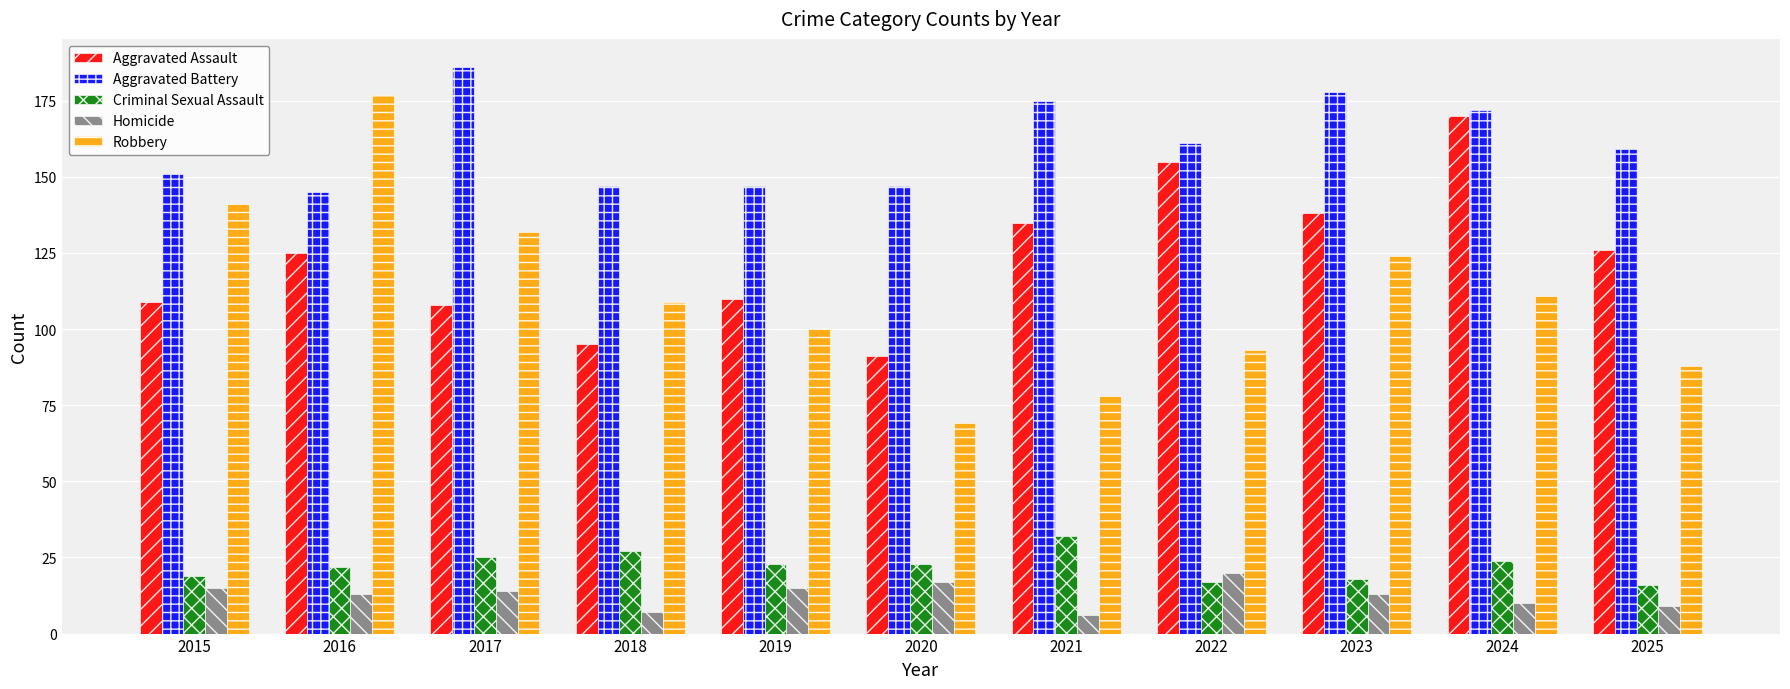

Rank the series at 2018 from lowest to highest value.

Homicide, Criminal Sexual Assault, Aggravated Assault, Robbery, Aggravated Battery